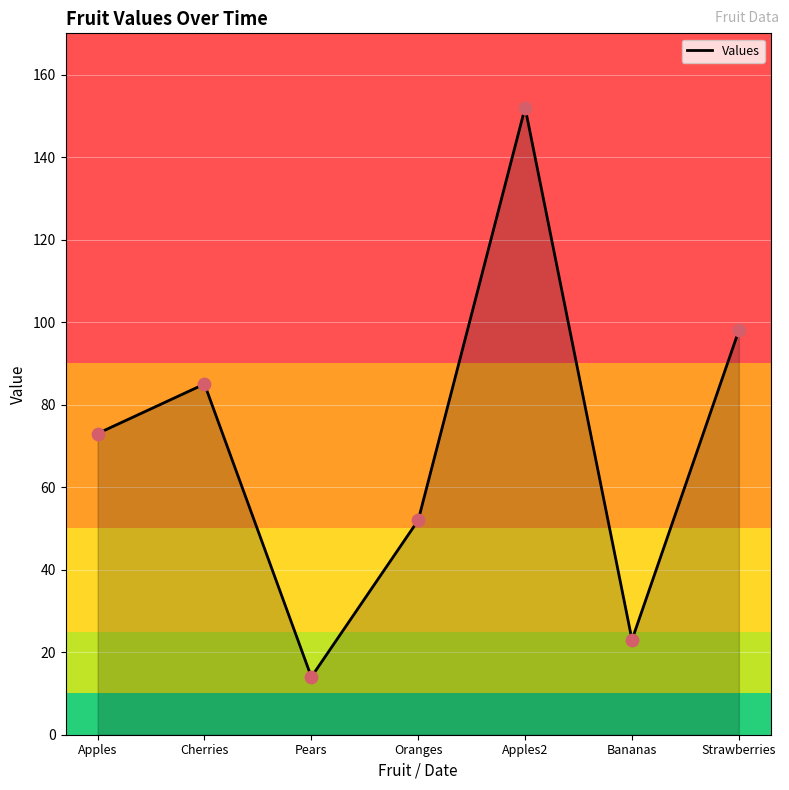

What is the lowest value of the Values series?

14.3